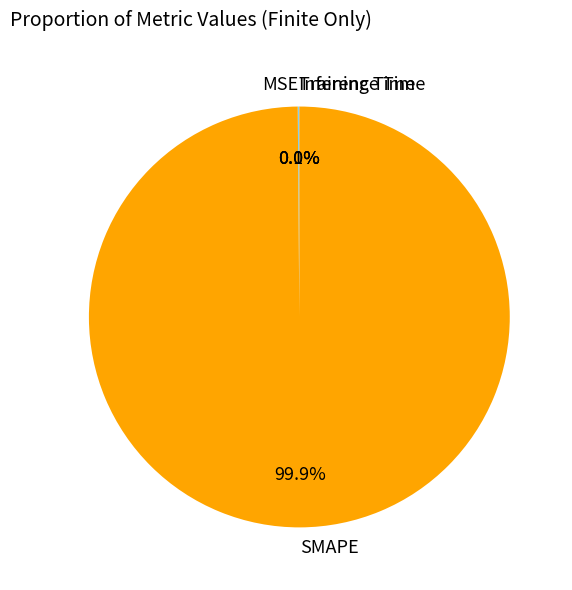

What is the largest slice in the pie chart?

SMAPE